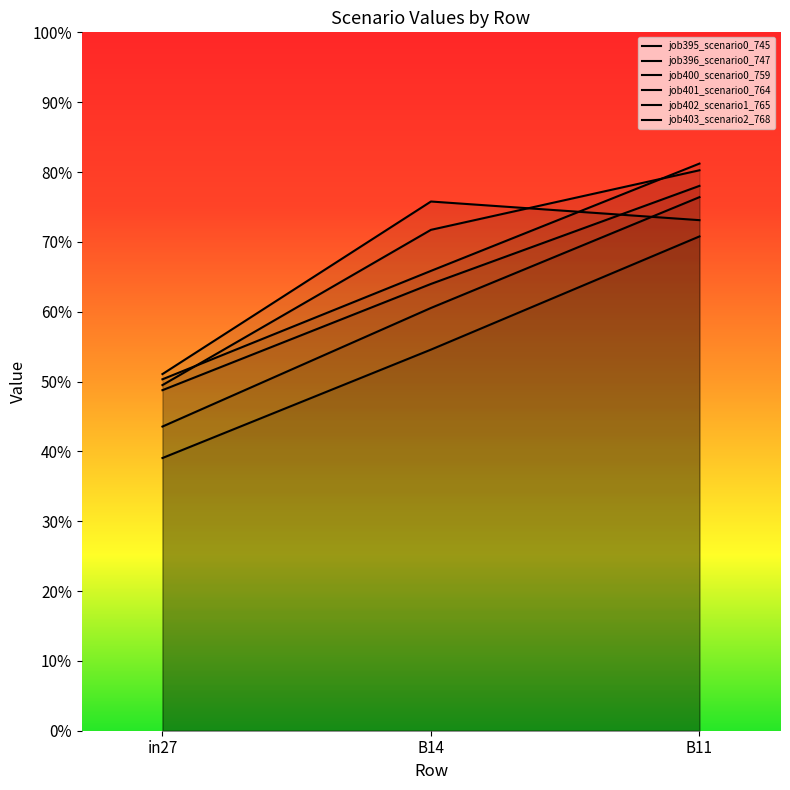

What is the difference between the maximum and minimum values in the job395_scenario0_745 series?

0.3